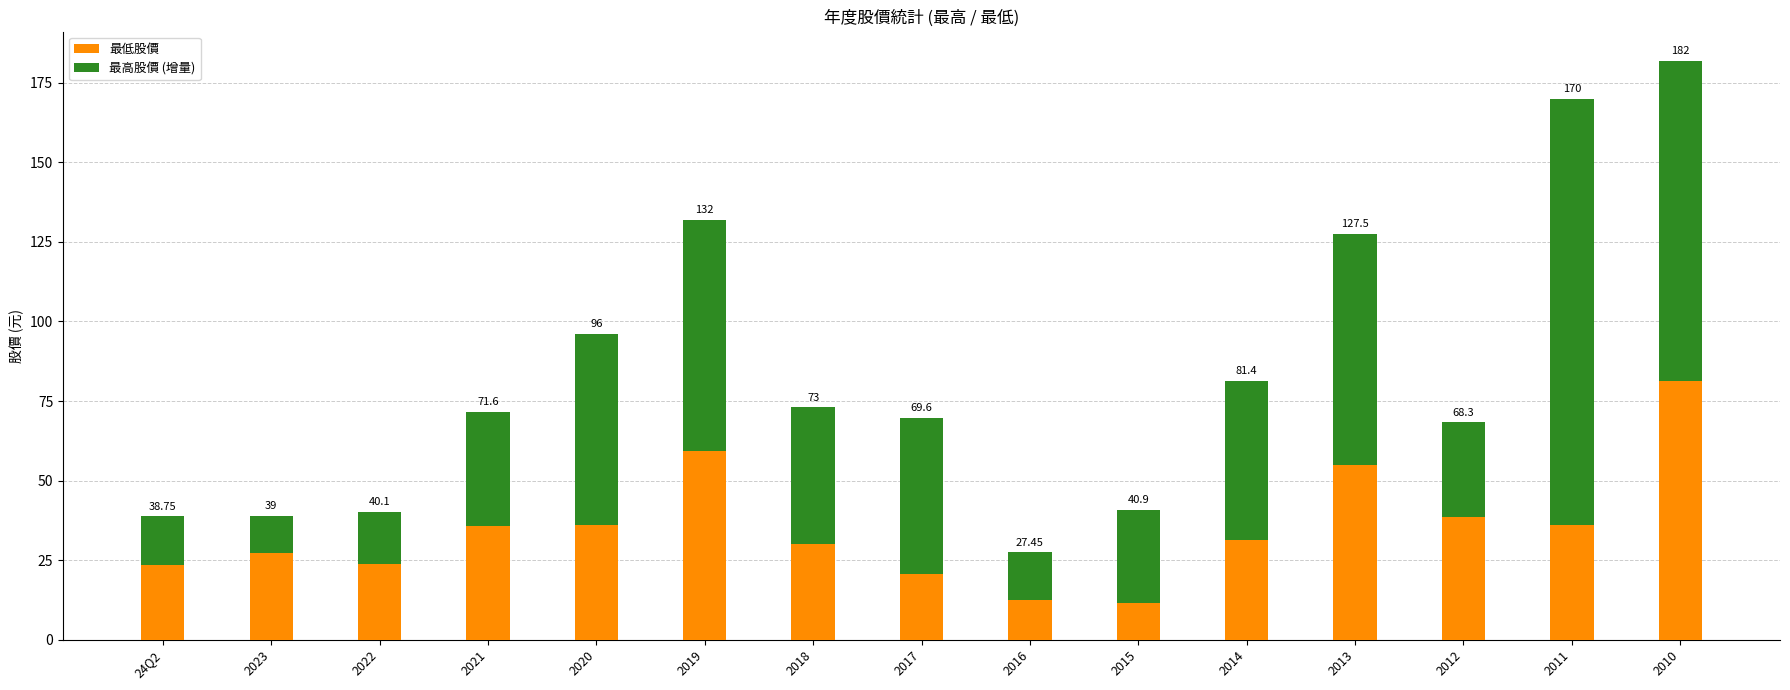

At which label is 最高股價 (增量) closest to 72?

2013